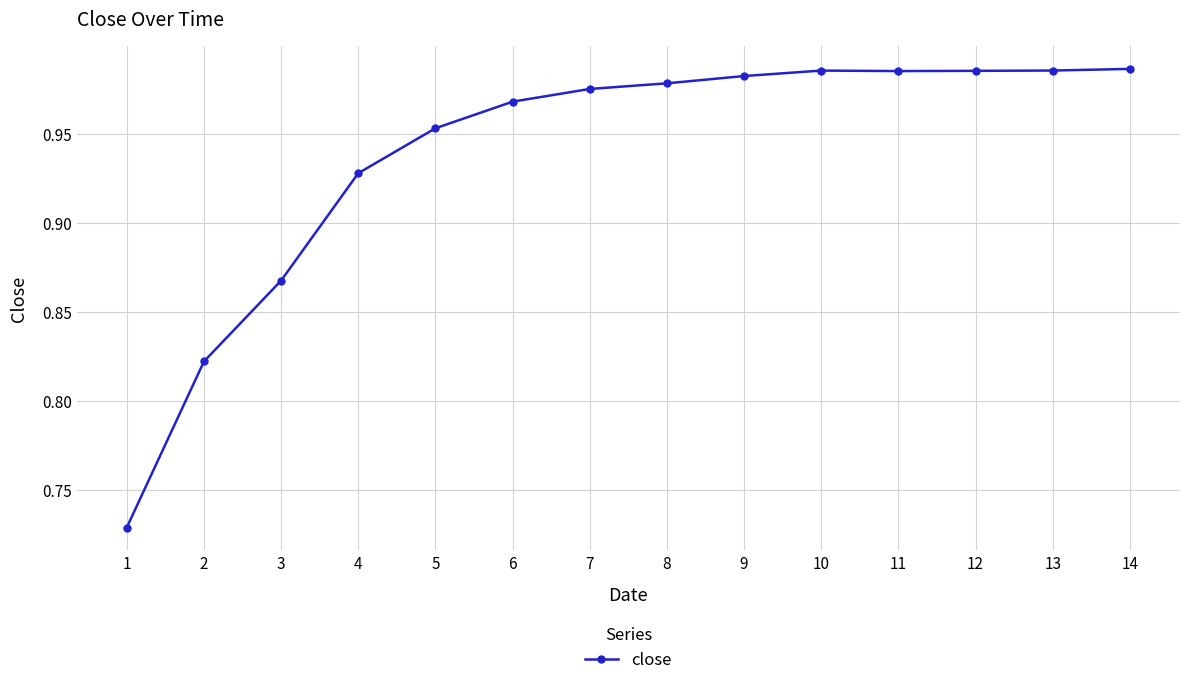

Is it true that the value at 7 is 0.5?

False